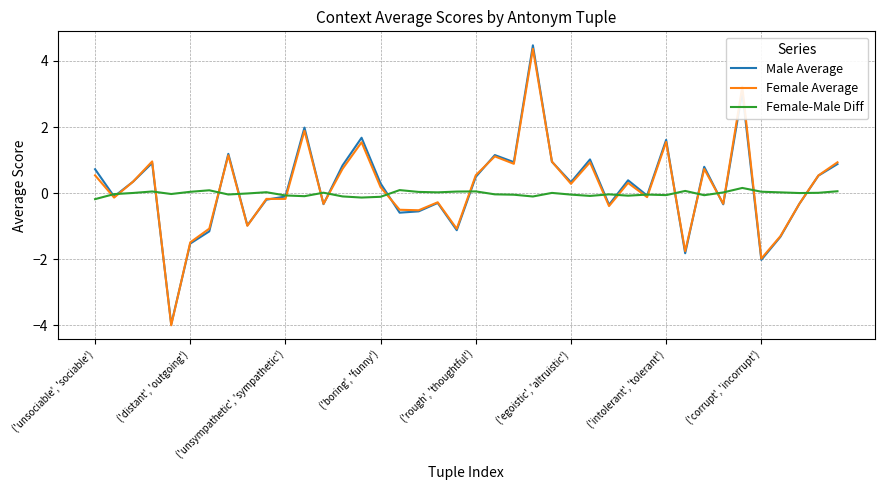

What is the maximum value for Female Average?

4.4